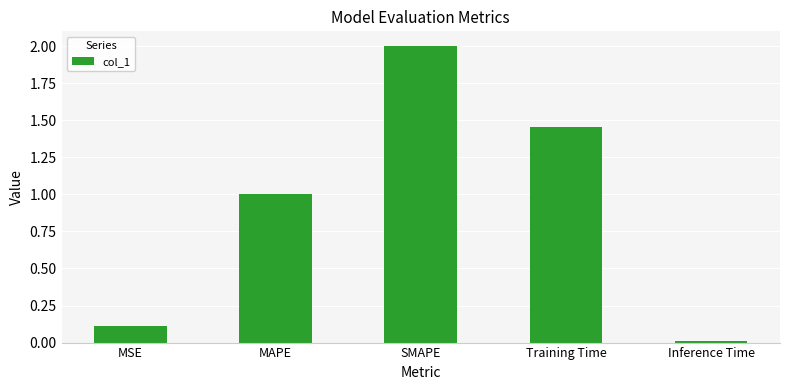

What is the change in value from SMAPE to Inference Time?

-2.0